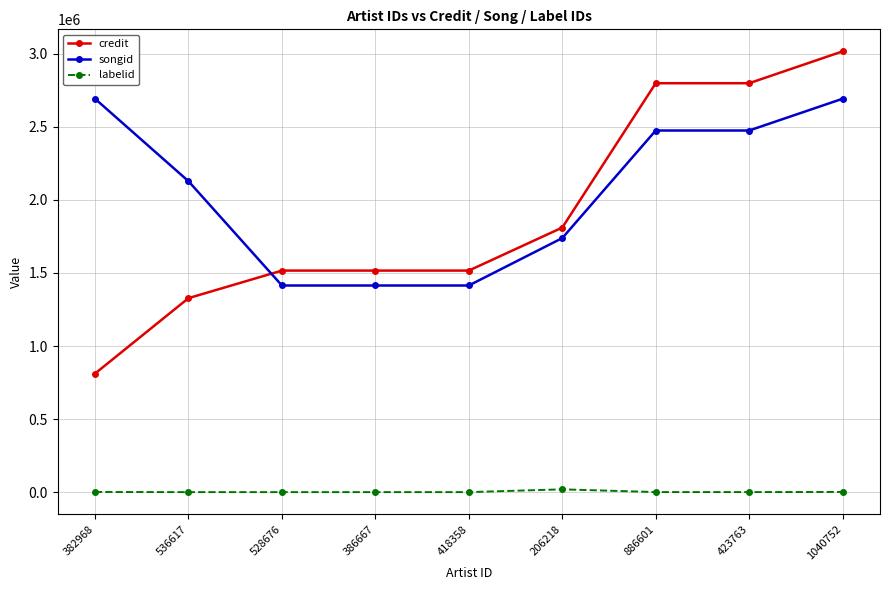

How many lines are shown in the chart?

3